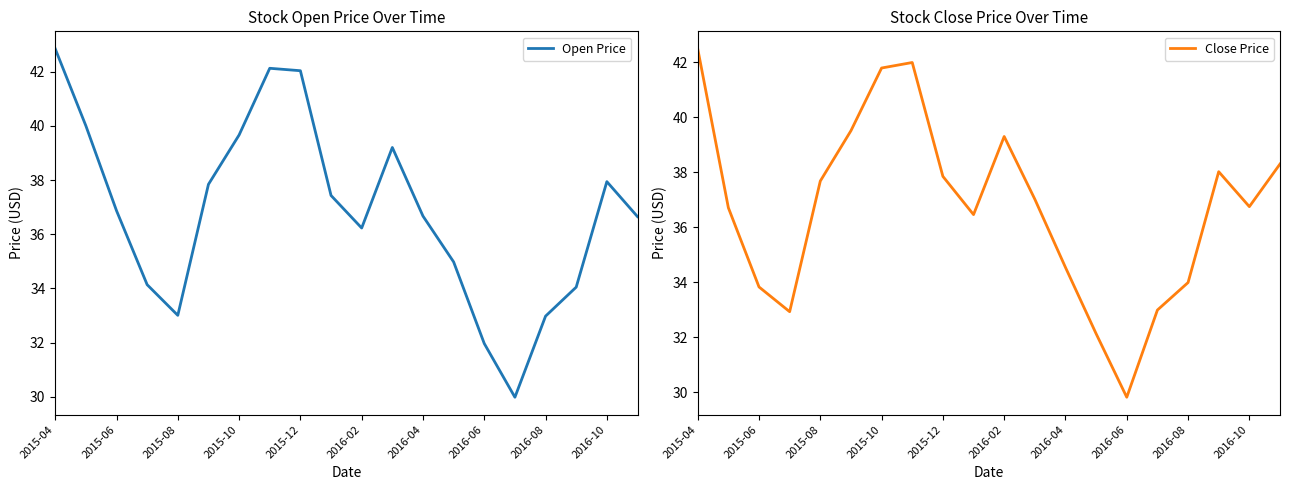

What are all the series names shown in the legend?

Open Price, Close Price